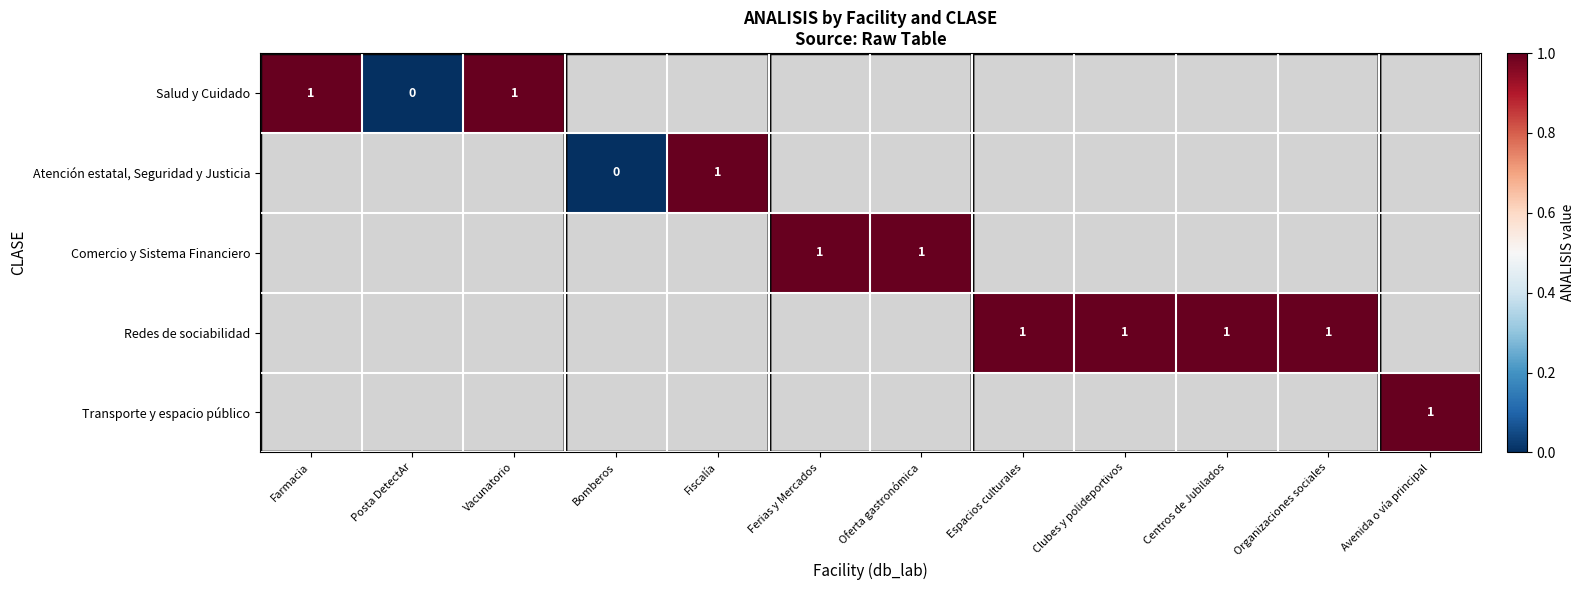

The value of Atención estatal, Seguridad y Justicia at Fiscalía is 0. True or false?

False